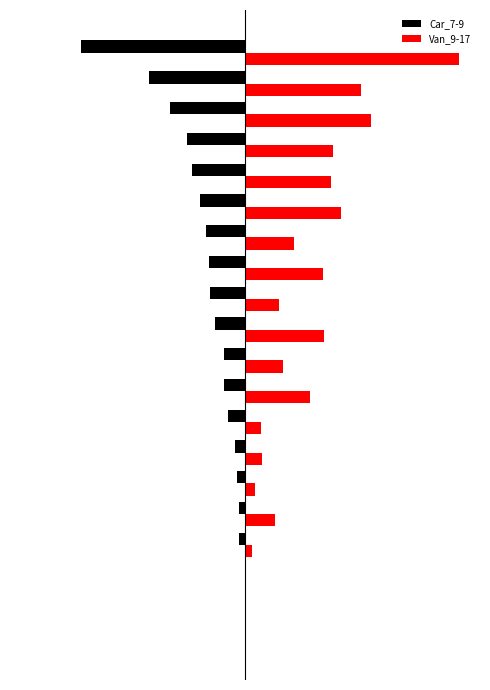

What are all the series names shown in the legend?

Car_7-9, Van_9-17